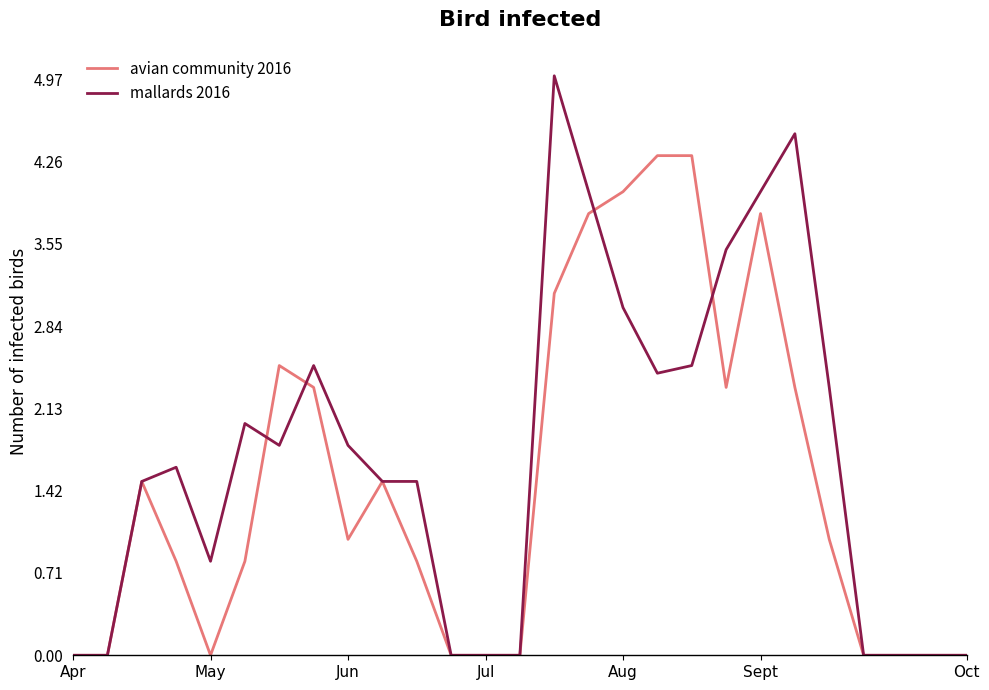

True or false: avian community 2016 and mallards 2016 cross at least once.

True